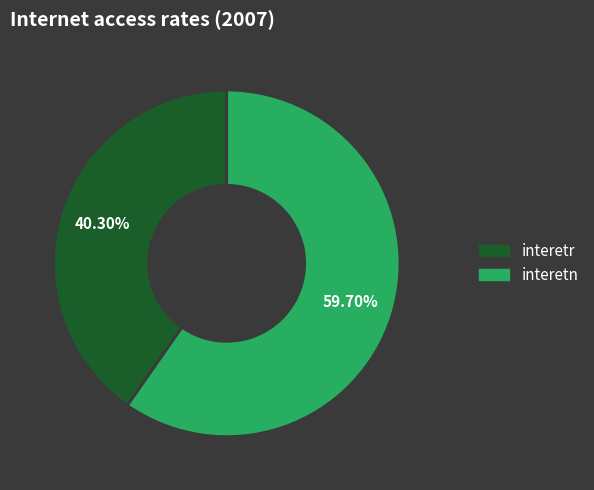

Do interetr and interetn together represent more than half of the pie?

Yes